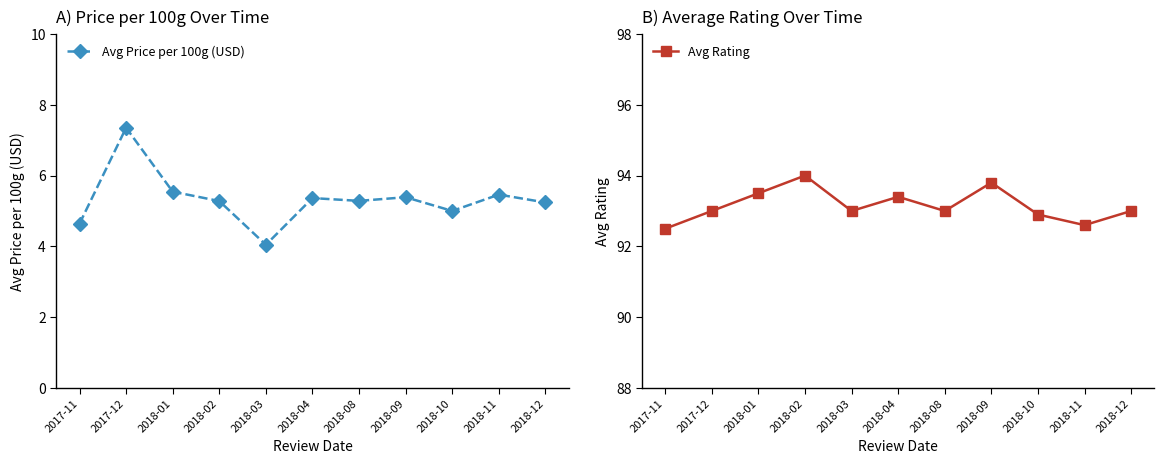

Count the number of categories in the chart.

11